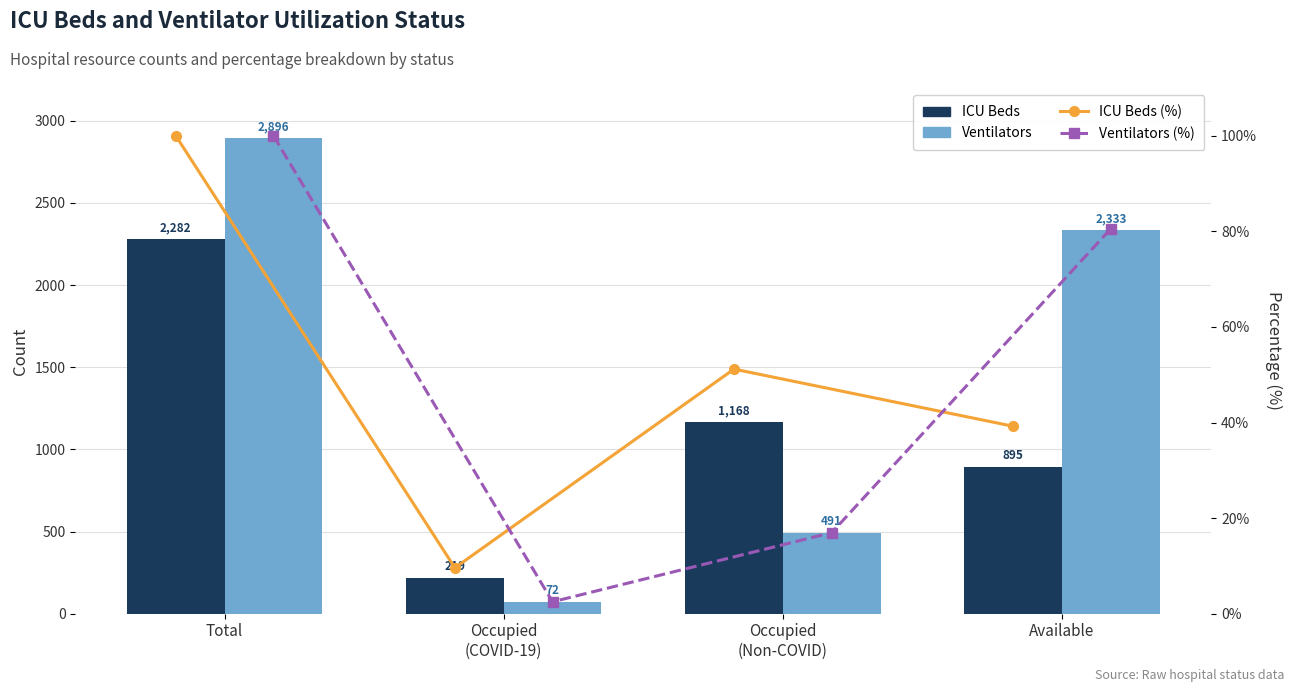

How many values in the ICU Beds series exceed 1168?

1